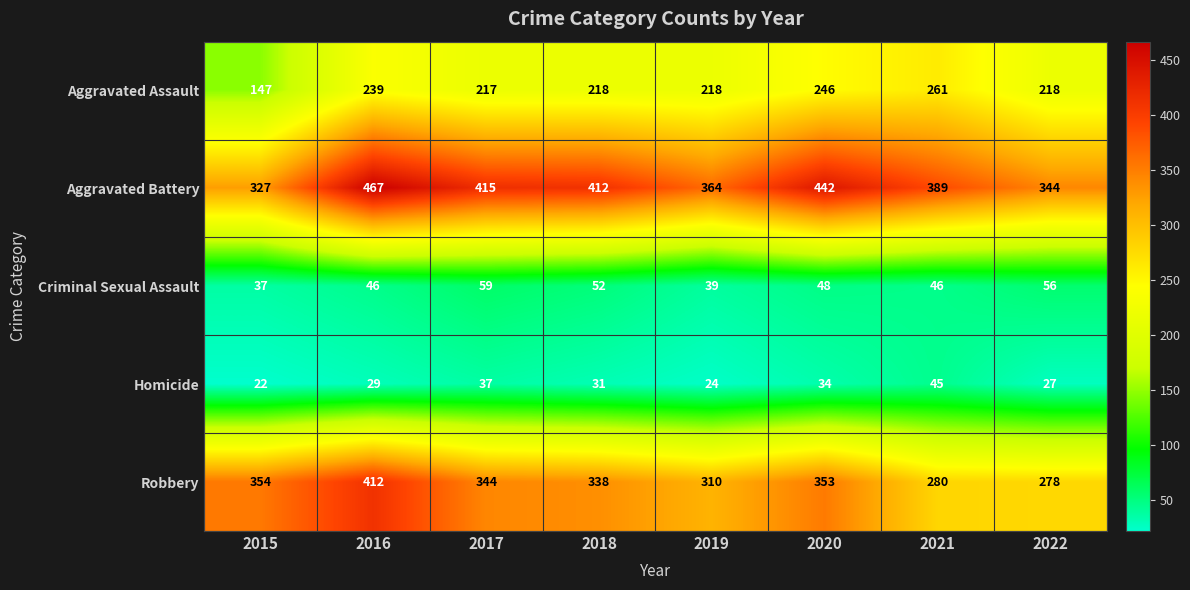

How many distinct data groups are displayed?

5